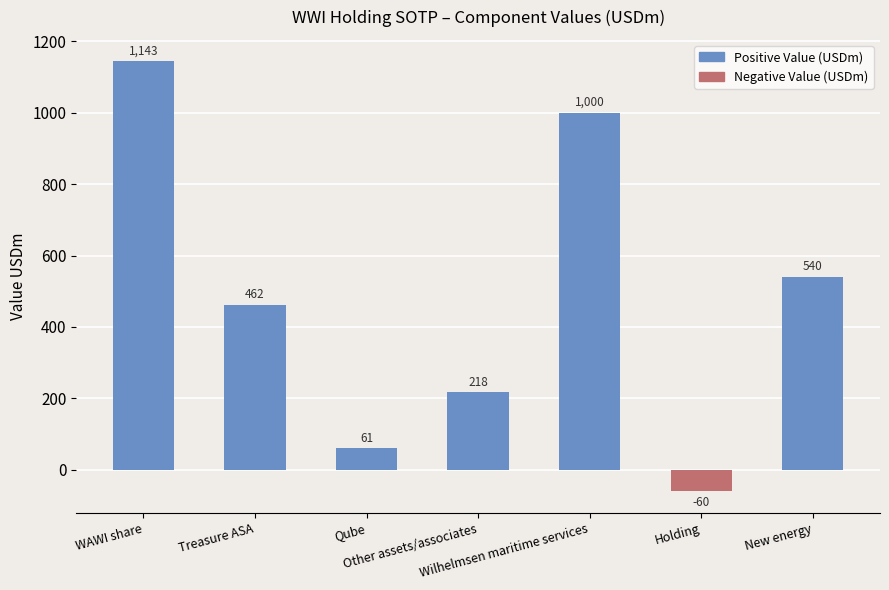

How many data points are less than 462?

3